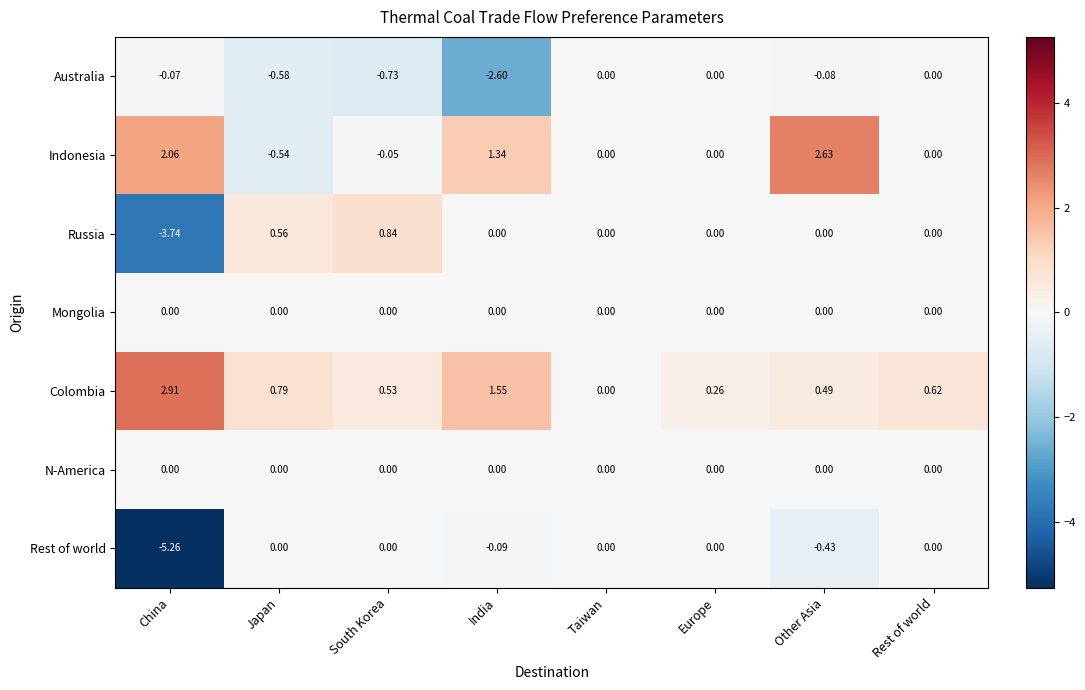

Which series has the widest spread of values?

Rest of world